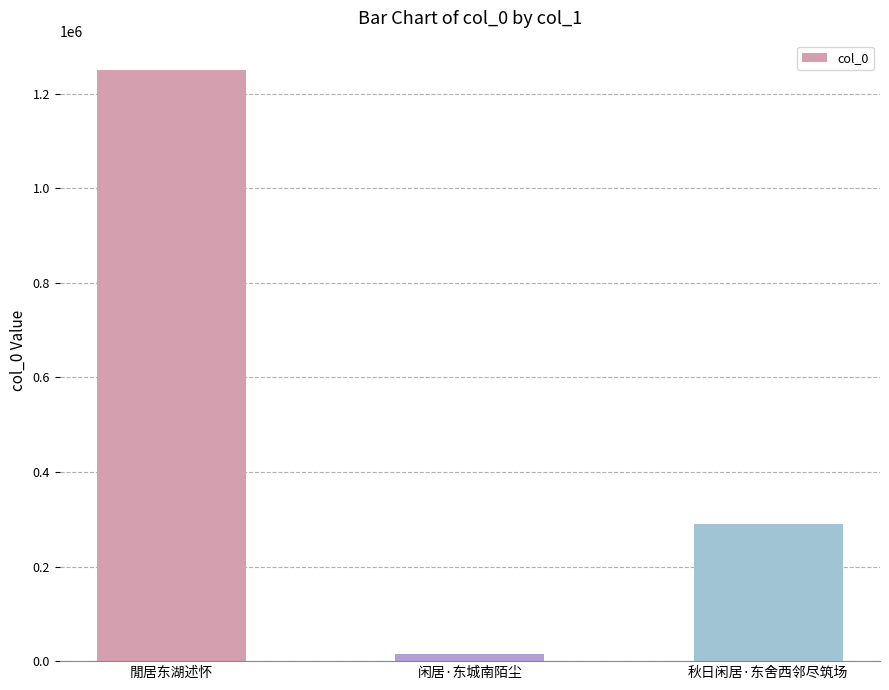

What is the sum of the values at 閒居东湖述怀 and 秋日闲居·东舍西邻尽筑场?

1540520